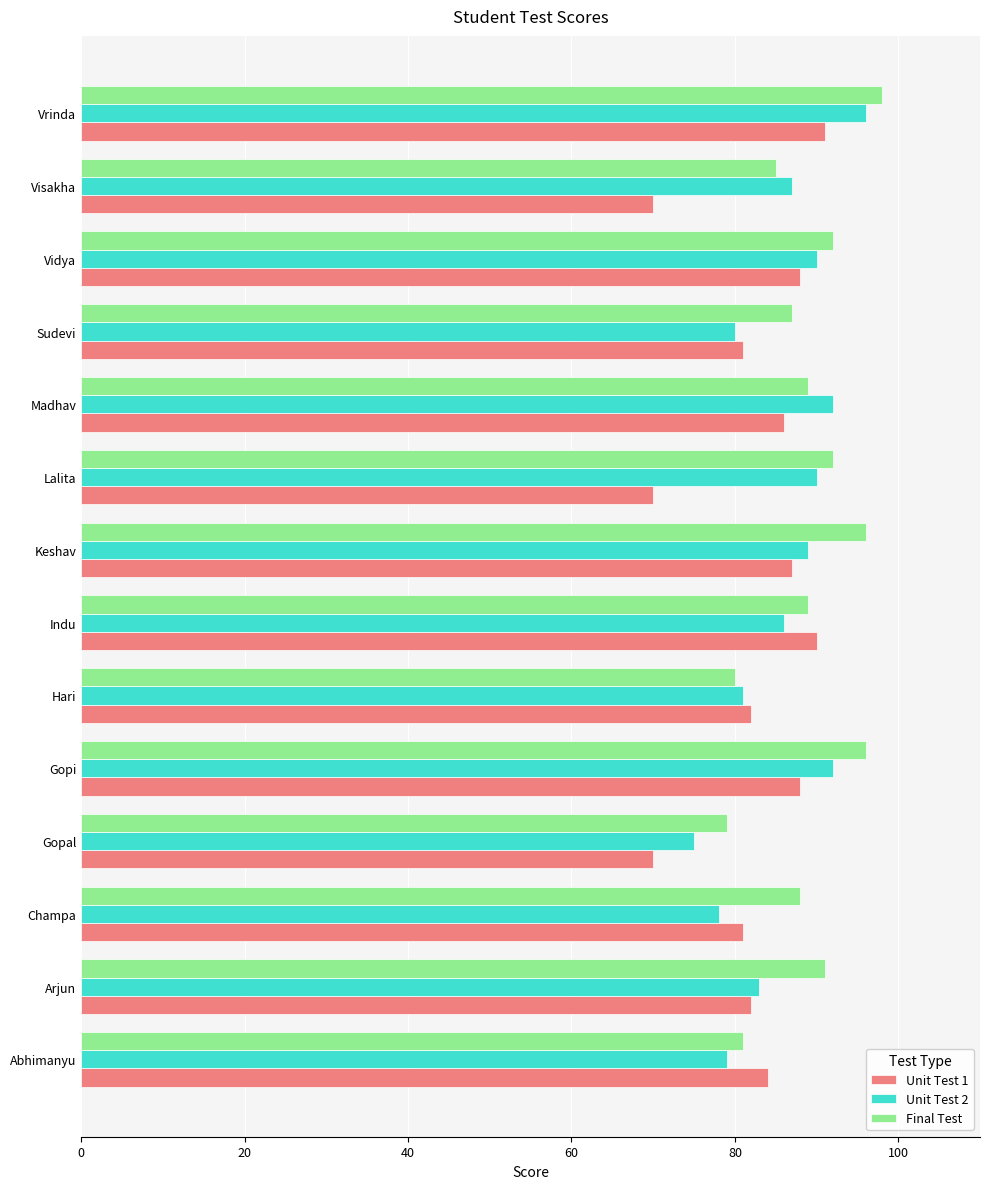

What is the difference between the highest and lowest values at Indu?

4